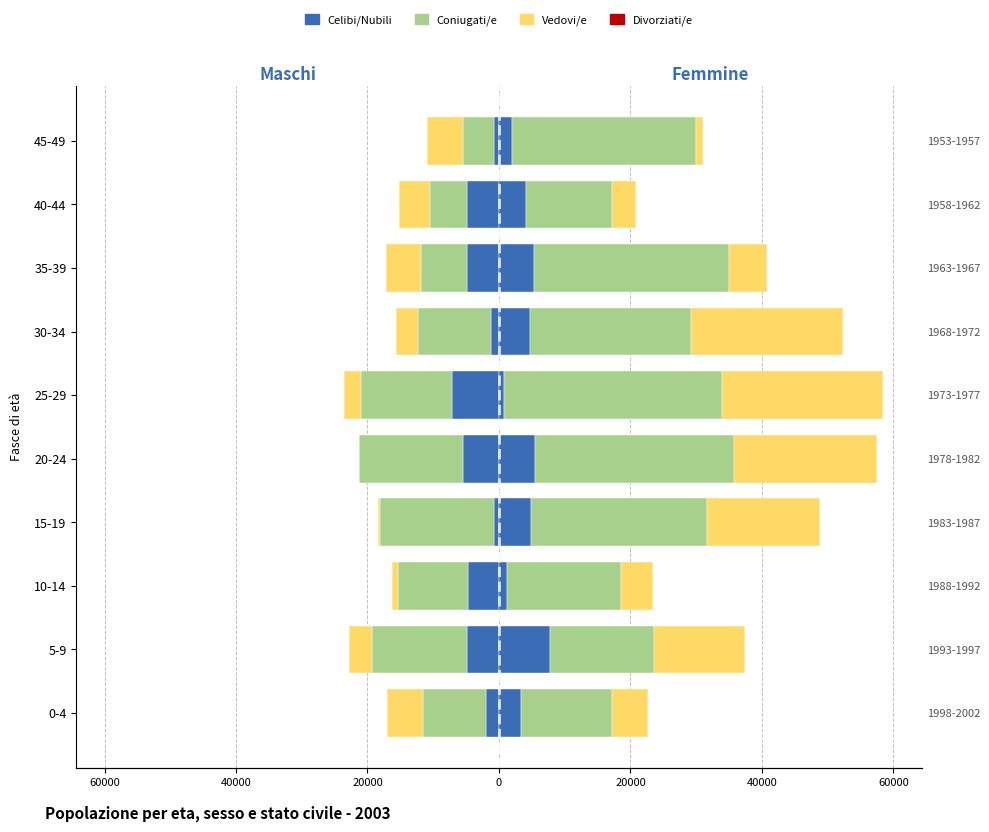

What is the spread (max minus min) of values at 40000?

11.4